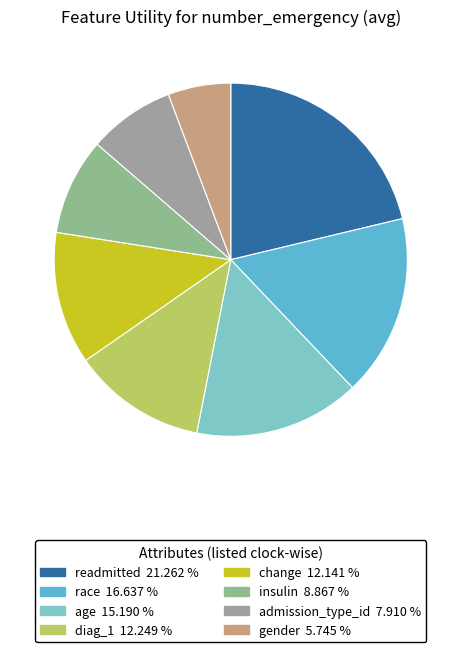

What is the largest slice in the pie chart?

readmitted